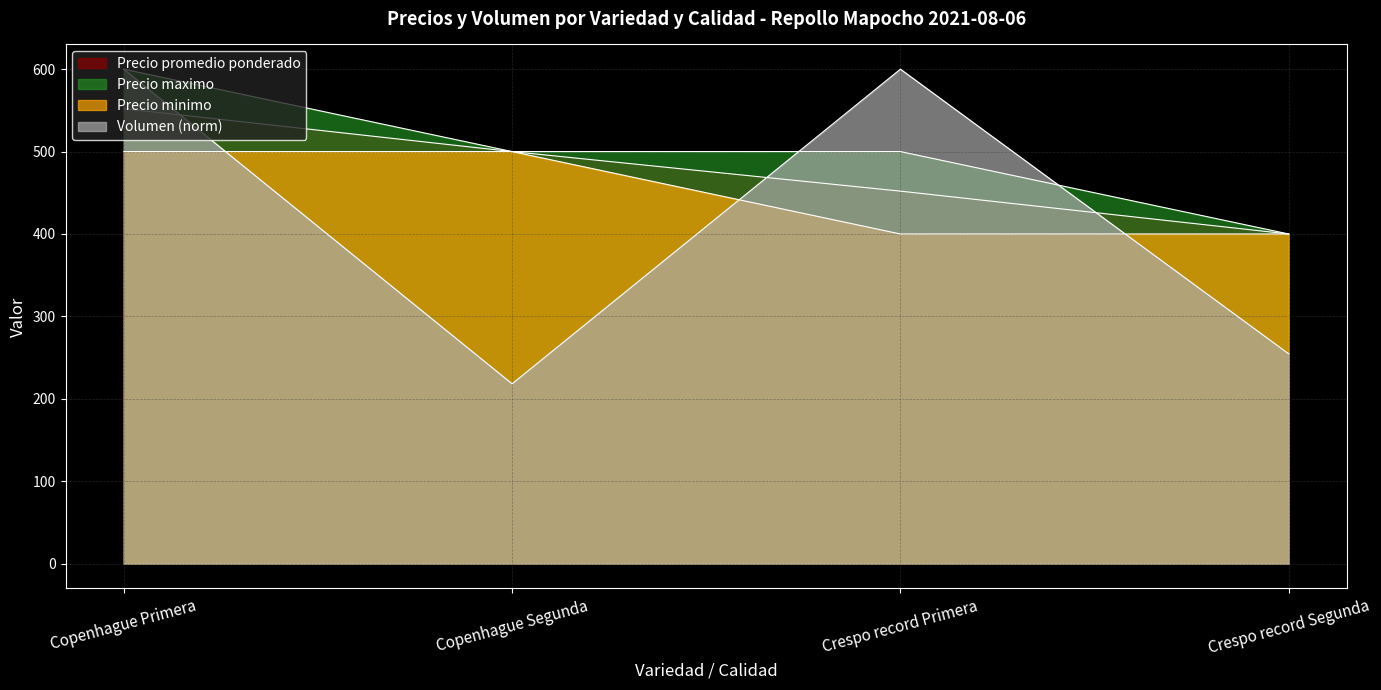

Reading left to right, transcribe all the data shown in this chart.

Precio promedio ponderado: Copenhague Primera=552.0	Copenhague Segunda=500.0	Crespo record Primera=452.0	Crespo record Segunda=400.0
Precio maximo: Copenhague Primera=600.0	Copenhague Segunda=500.0	Crespo record Primera=500.0	Crespo record Segunda=400.0
Precio minimo: Copenhague Primera=500.0	Copenhague Segunda=500.0	Crespo record Primera=400.0	Crespo record Segunda=400.0
Volumen: Copenhague Primera=600.0	Copenhague Segunda=218.2	Crespo record Primera=600.0	Crespo record Segunda=254.5